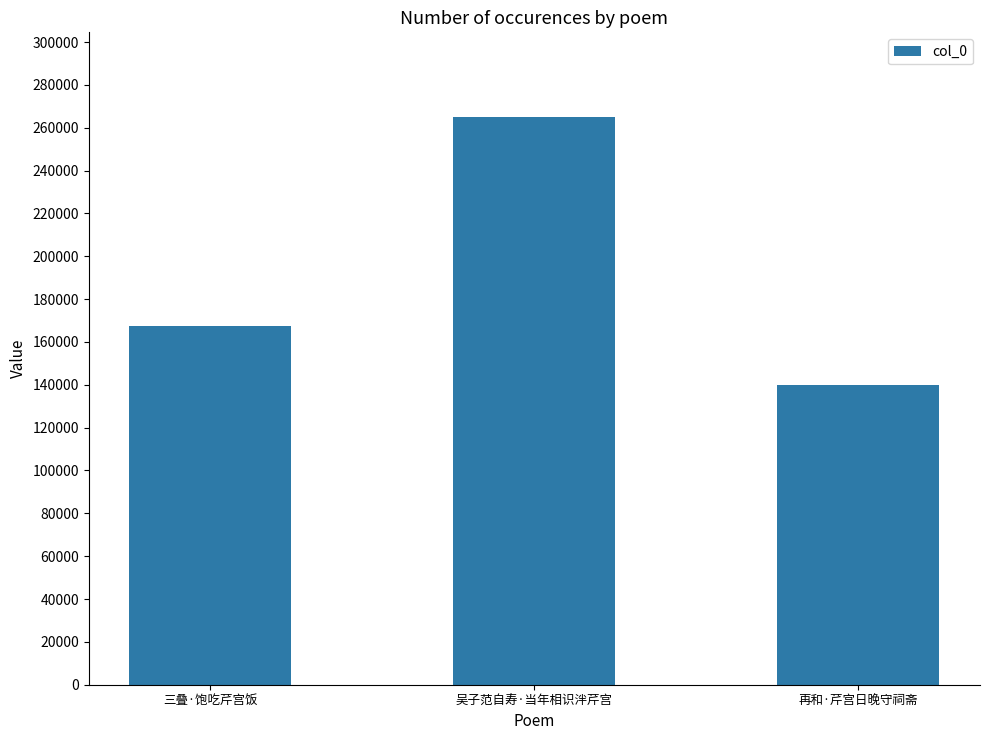

True or false: the data shows 139790 at 再和·芹宫日晚守祠斋.

True